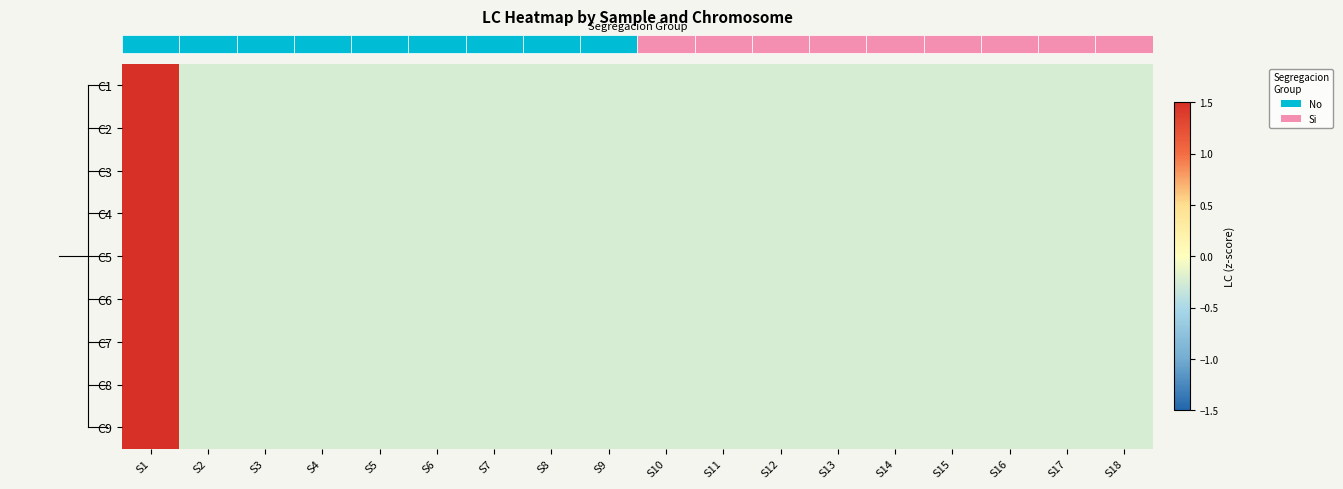

Reading left to right, list all the values displayed in this chart.

C1: S1=4.1	S2=-0.2	S3=-0.2	S4=-0.2	S5=-0.2	S6=-0.2	S7=-0.2	S8=-0.2	S9=-0.2	S10=-0.2	S11=-0.2	S12=-0.2	S13=-0.2	S14=-0.2	S15=-0.2	S16=-0.2	S17=-0.2	S18=-0.2
C2: S1=4.1	S2=-0.2	S3=-0.2	S4=-0.2	S5=-0.2	S6=-0.2	S7=-0.2	S8=-0.2	S9=-0.2	S10=-0.2	S11=-0.2	S12=-0.2	S13=-0.2	S14=-0.2	S15=-0.2	S16=-0.2	S17=-0.2	S18=-0.2
C3: S1=4.1	S2=-0.2	S3=-0.2	S4=-0.2	S5=-0.2	S6=-0.2	S7=-0.2	S8=-0.2	S9=-0.2	S10=-0.2	S11=-0.2	S12=-0.2	S13=-0.2	S14=-0.2	S15=-0.2	S16=-0.2	S17=-0.2	S18=-0.2
C4: S1=4.1	S2=-0.2	S3=-0.2	S4=-0.2	S5=-0.2	S6=-0.2	S7=-0.2	S8=-0.2	S9=-0.2	S10=-0.2	S11=-0.2	S12=-0.2	S13=-0.2	S14=-0.2	S15=-0.2	S16=-0.2	S17=-0.2	S18=-0.2
C5: S1=4.1	S2=-0.2	S3=-0.2	S4=-0.2	S5=-0.2	S6=-0.2	S7=-0.2	S8=-0.2	S9=-0.2	S10=-0.2	S11=-0.2	S12=-0.2	S13=-0.2	S14=-0.2	S15=-0.2	S16=-0.2	S17=-0.2	S18=-0.2
C6: S1=4.1	S2=-0.2	S3=-0.2	S4=-0.2	S5=-0.2	S6=-0.2	S7=-0.2	S8=-0.2	S9=-0.2	S10=-0.2	S11=-0.2	S12=-0.2	S13=-0.2	S14=-0.2	S15=-0.2	S16=-0.2	S17=-0.2	S18=-0.2
C7: S1=4.1	S2=-0.2	S3=-0.2	S4=-0.2	S5=-0.2	S6=-0.2	S7=-0.2	S8=-0.2	S9=-0.2	S10=-0.2	S11=-0.2	S12=-0.2	S13=-0.2	S14=-0.2	S15=-0.2	S16=-0.2	S17=-0.2	S18=-0.2
C8: S1=4.1	S2=-0.2	S3=-0.2	S4=-0.2	S5=-0.2	S6=-0.2	S7=-0.2	S8=-0.2	S9=-0.2	S10=-0.2	S11=-0.2	S12=-0.2	S13=-0.2	S14=-0.2	S15=-0.2	S16=-0.2	S17=-0.2	S18=-0.2
C9: S1=4.1	S2=-0.2	S3=-0.2	S4=-0.2	S5=-0.2	S6=-0.2	S7=-0.2	S8=-0.2	S9=-0.2	S10=-0.2	S11=-0.2	S12=-0.2	S13=-0.2	S14=-0.2	S15=-0.2	S16=-0.2	S17=-0.2	S18=-0.2